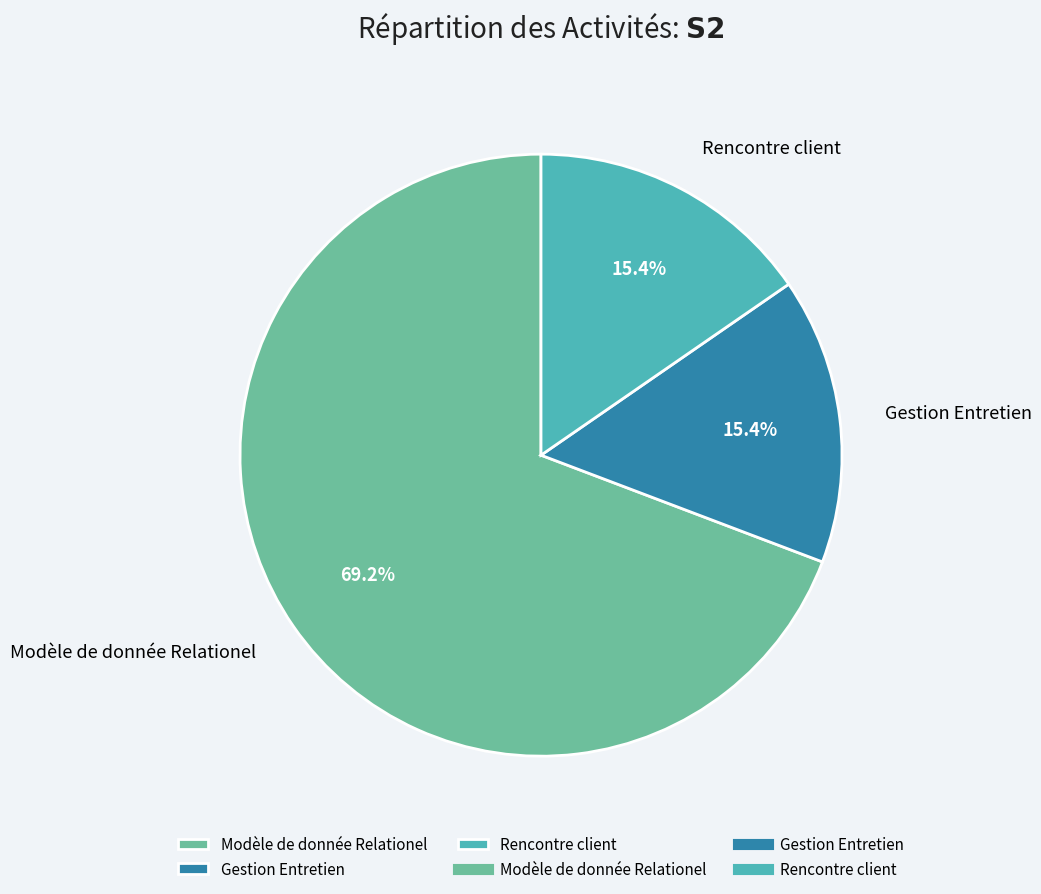

What is the largest slice in the pie chart?

Modèle de donnée Relationel